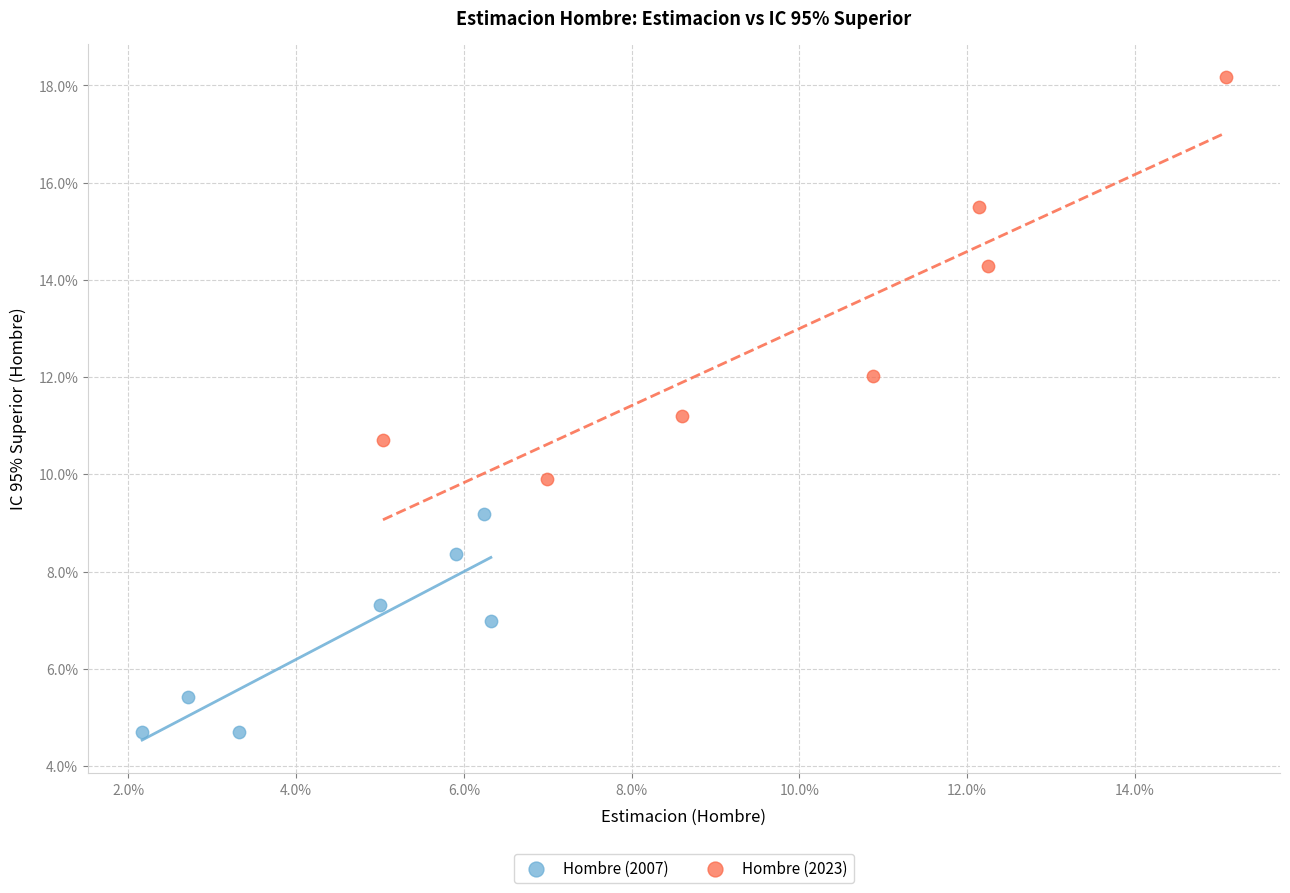

Which series has the largest Y range (max minus min)?

Hombre (2023)